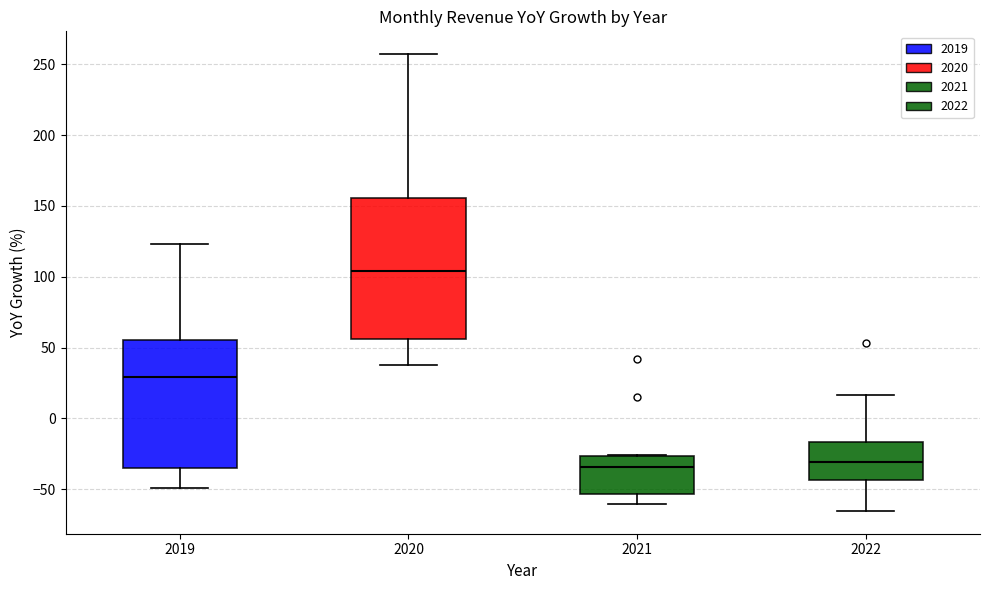

Where is the upper edge of the box at x = 2022 on the y-axis? The values are not printed on the chart, so give them approximately, as read against the axis.

-15